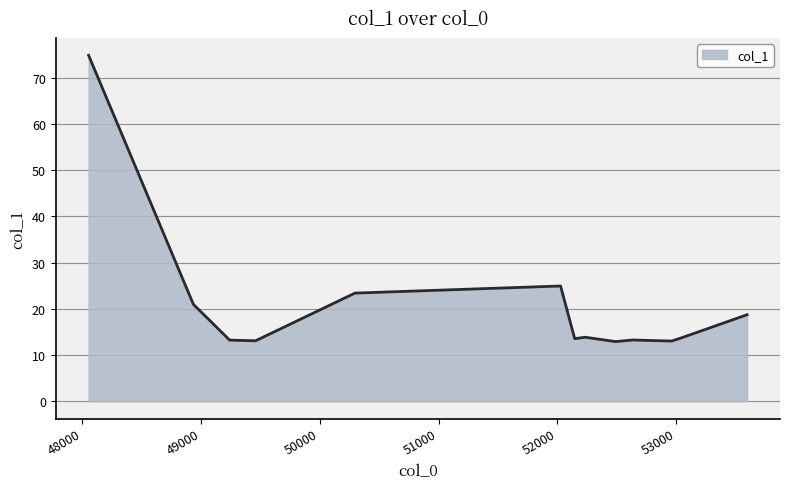

What is the difference between the maximum and minimum values?

61.9